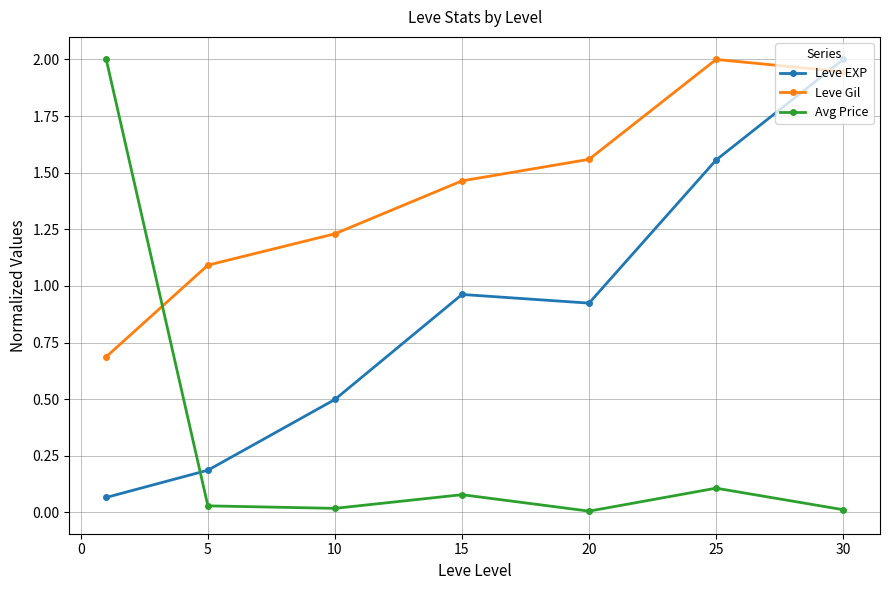

How many intersections are there between Leve Gil and Leve EXP?

1